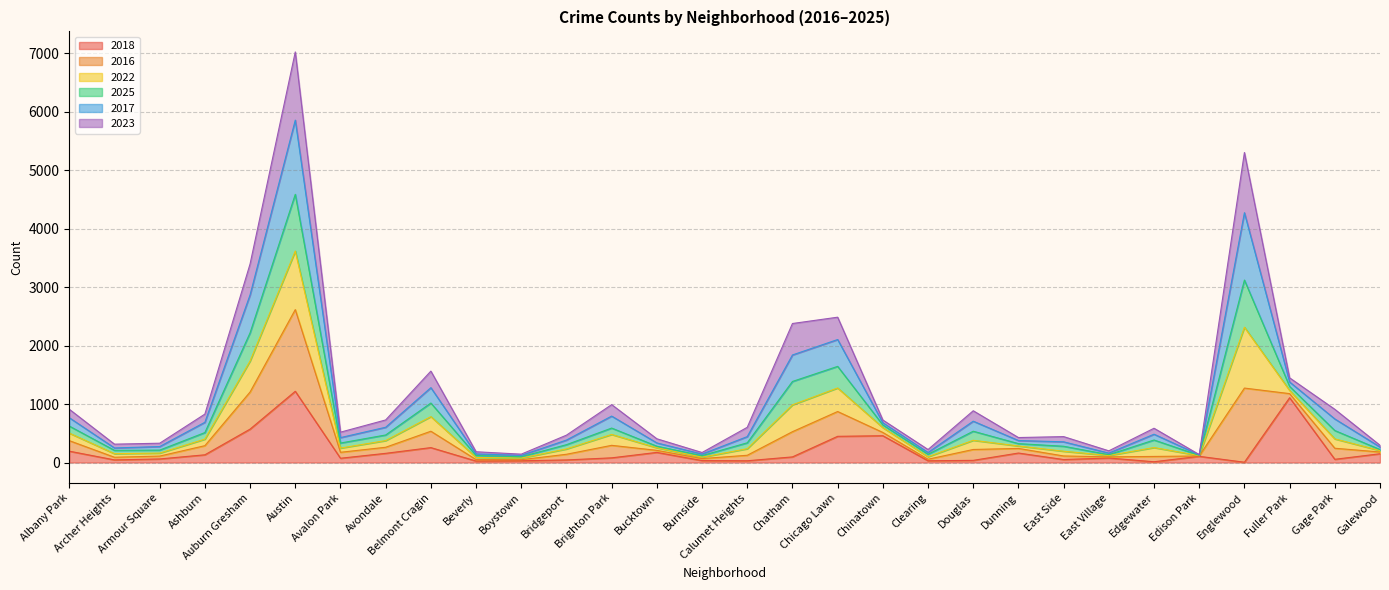

At which category is the sum across all series the highest?

Austin